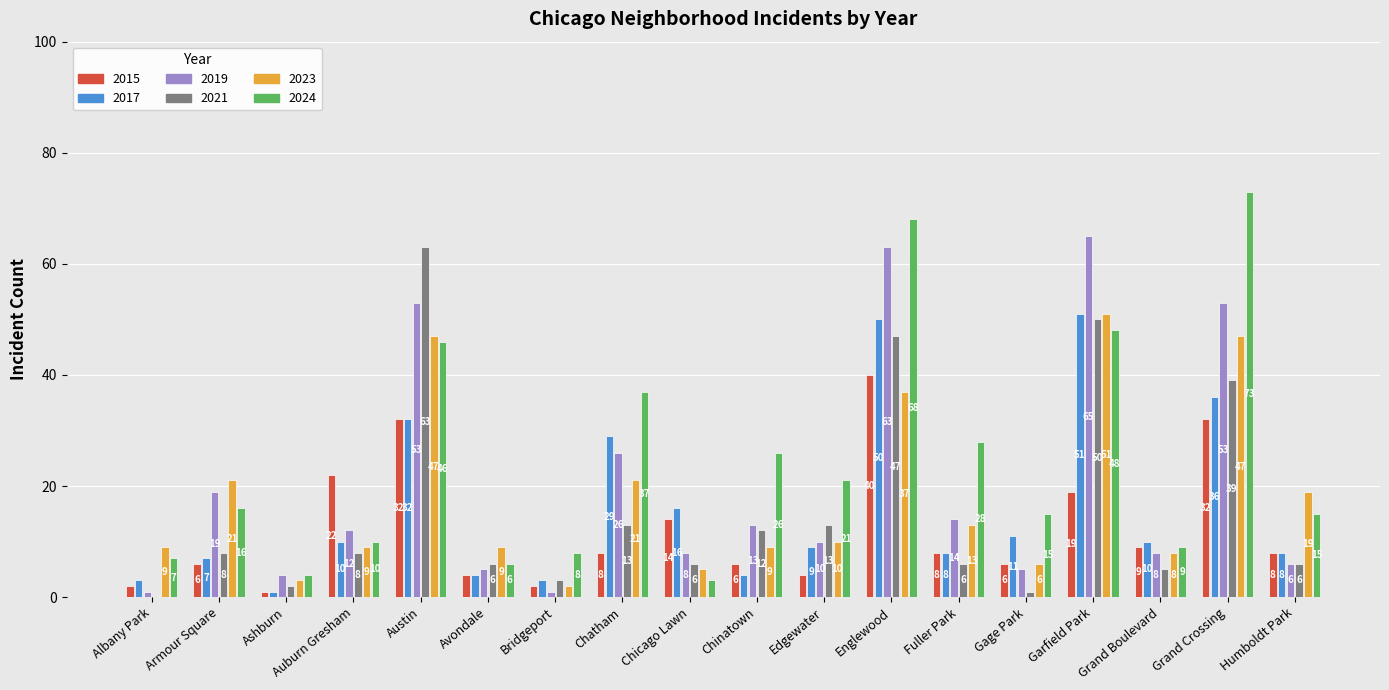

Which series changed the most between Armour Square and Avondale?

2019